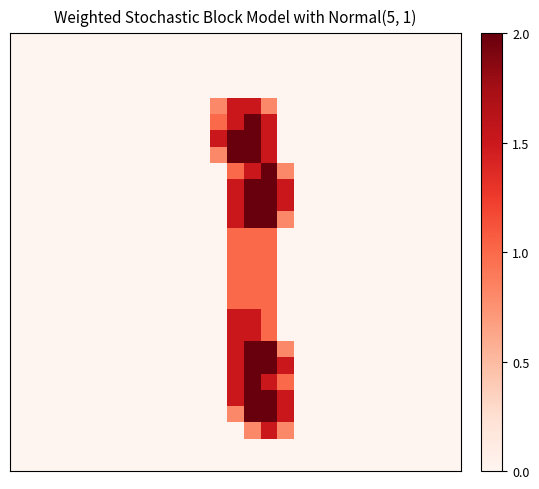

How many distinct data groups are displayed?

27